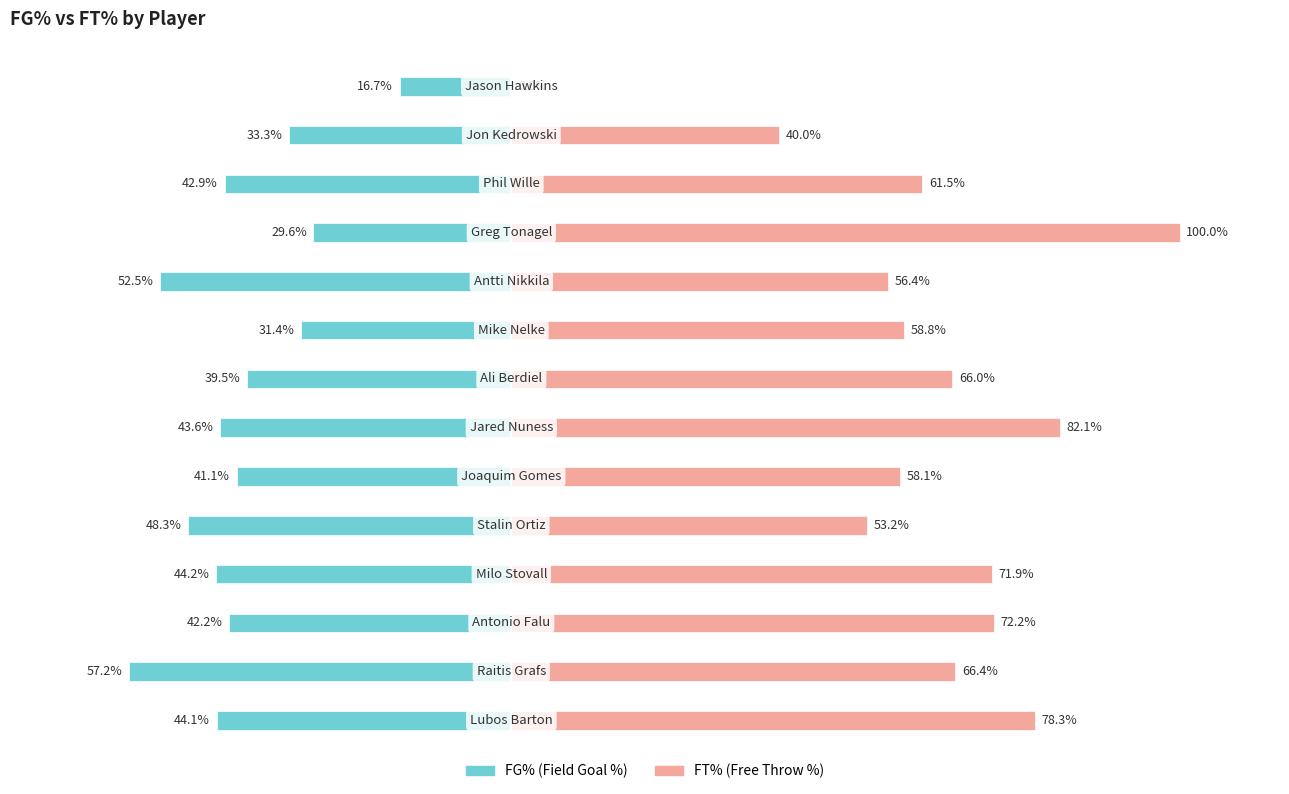

Is the value of FT% at 13 greater than the value of FG% at 7?

Yes